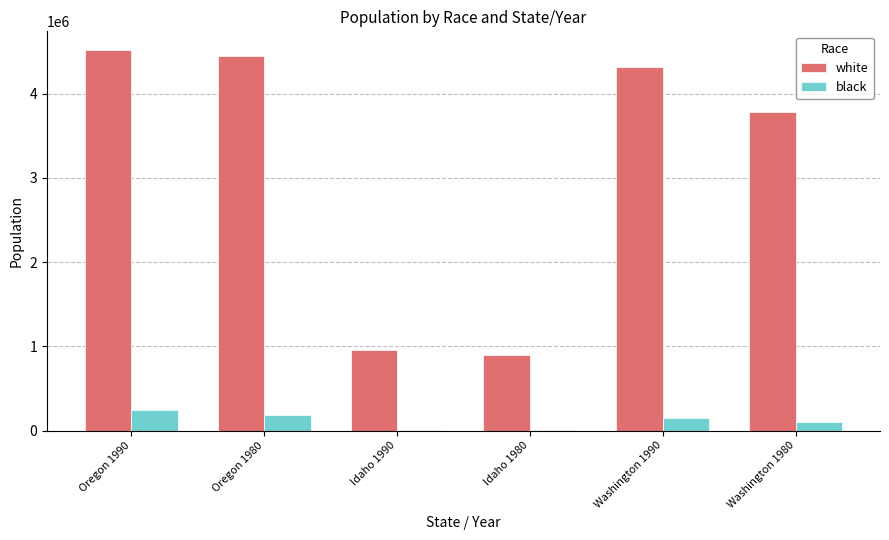

What are all the series names shown in the legend?

white, black